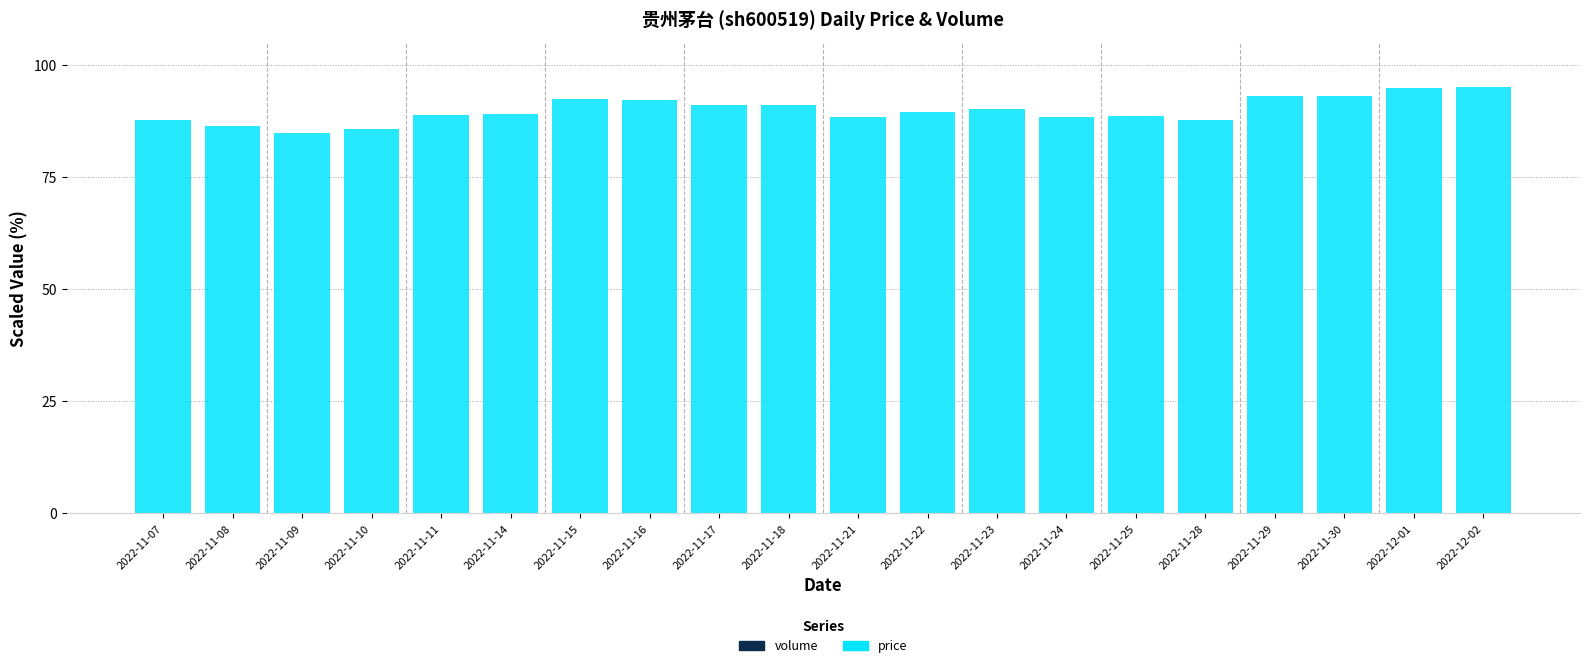

What is the total value across all series at 2022-11-23?

90.1